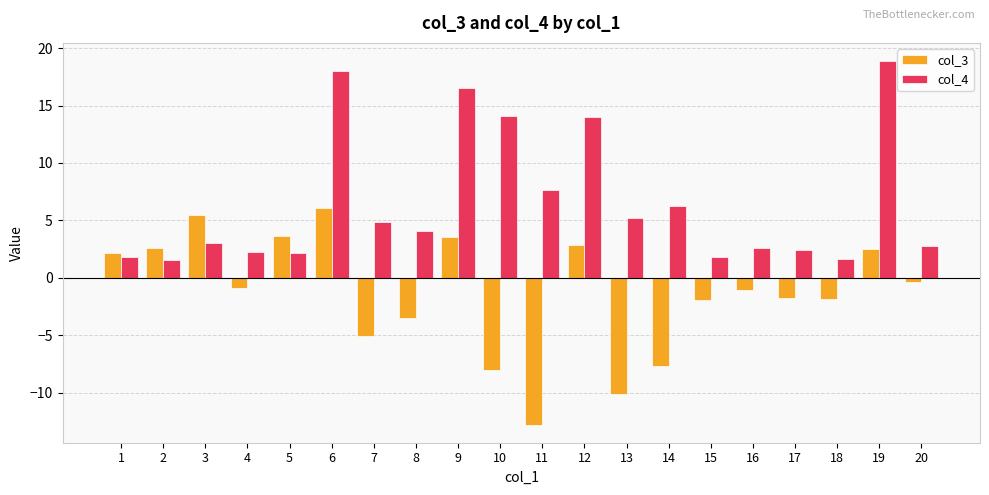

Where is col_4 nearest to the value 10?

11